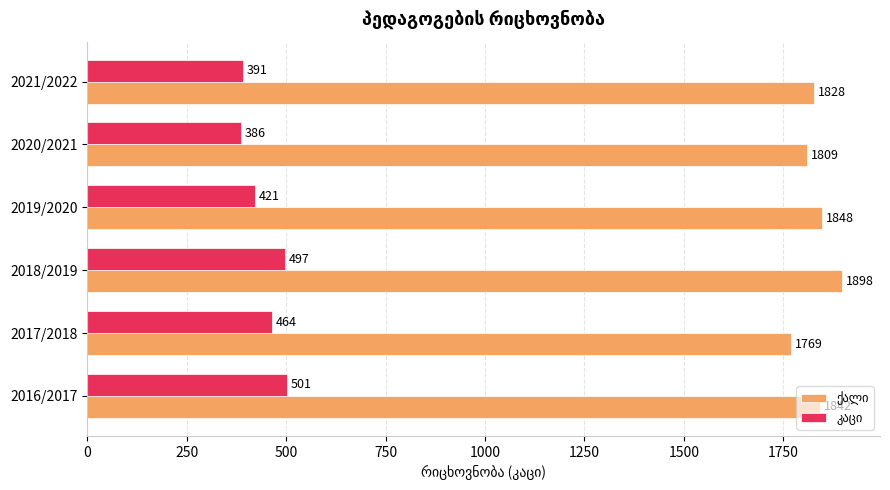

What is the difference between the highest and lowest values at 2020/2021?

1423